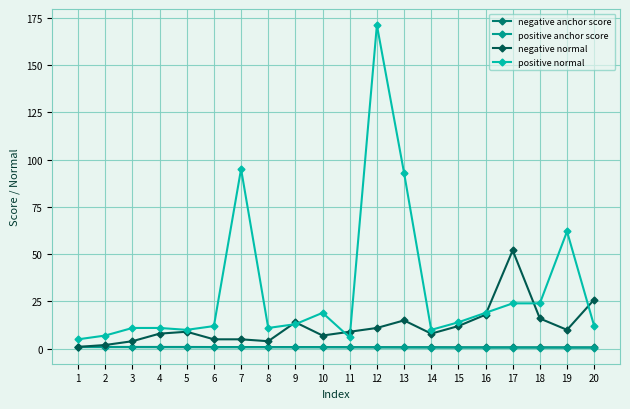

At which category is the sum across all series the highest?

12